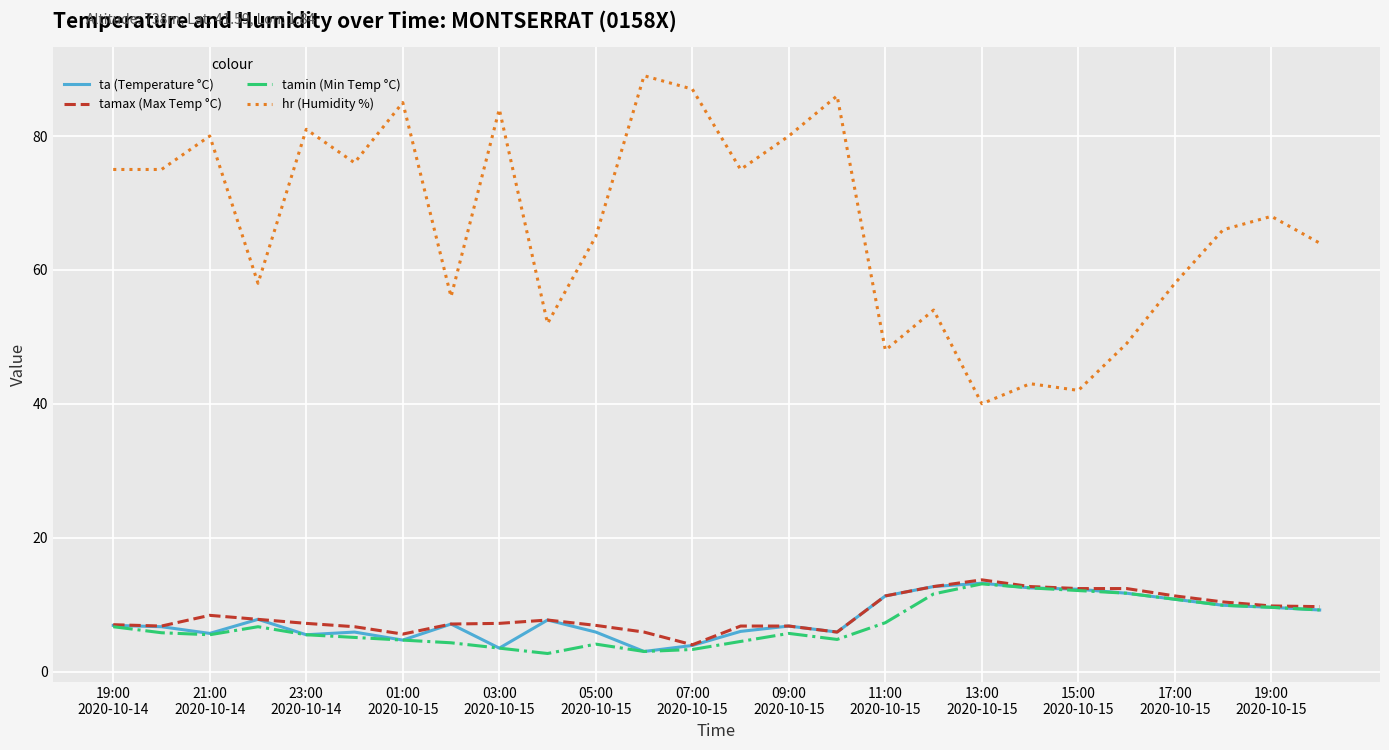

True or false: ta (Temperature °C) and hr (Humidity %) intersect in this chart.

False